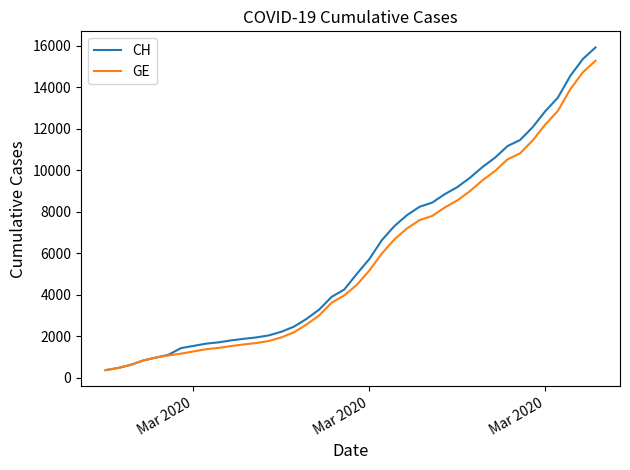

What are all the series names shown in the legend?

CH, GE